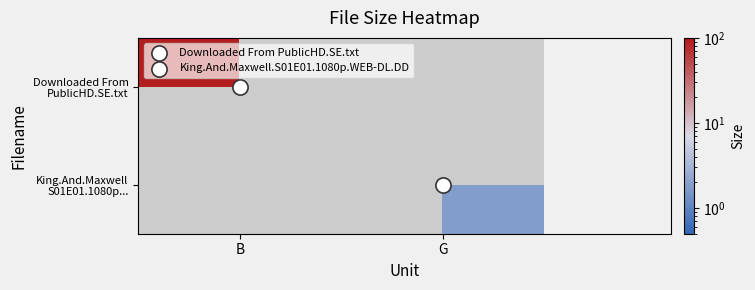

At how many categories does at least one series exceed 29?

1